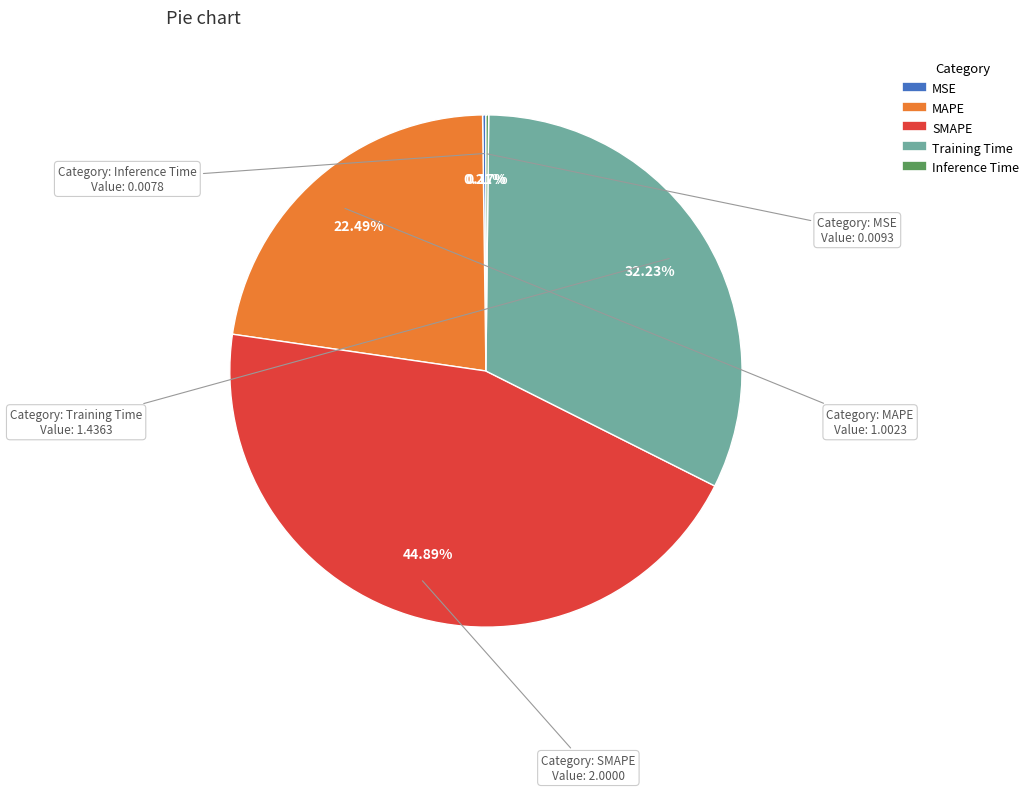

What is the total percentage of Training Time and SMAPE?

77.1%